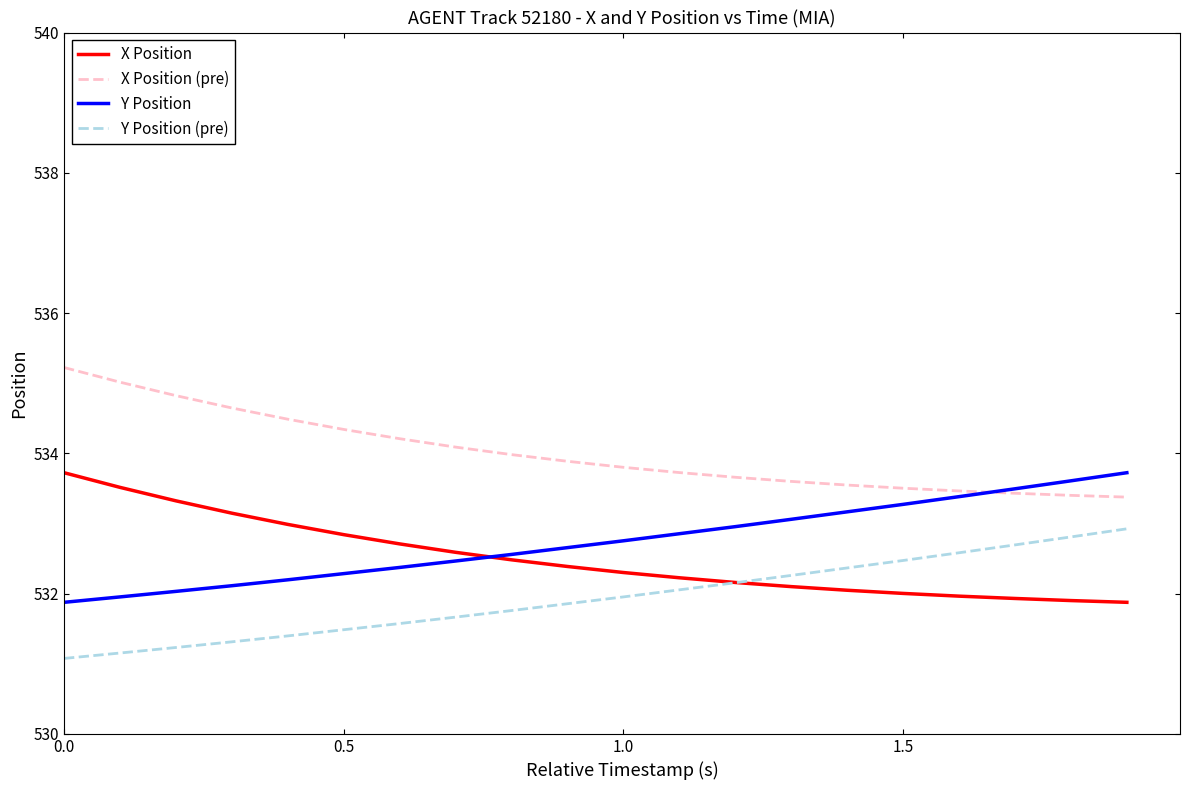

True or false: X Position (pre) and Y Position (pre) cross at least once.

False